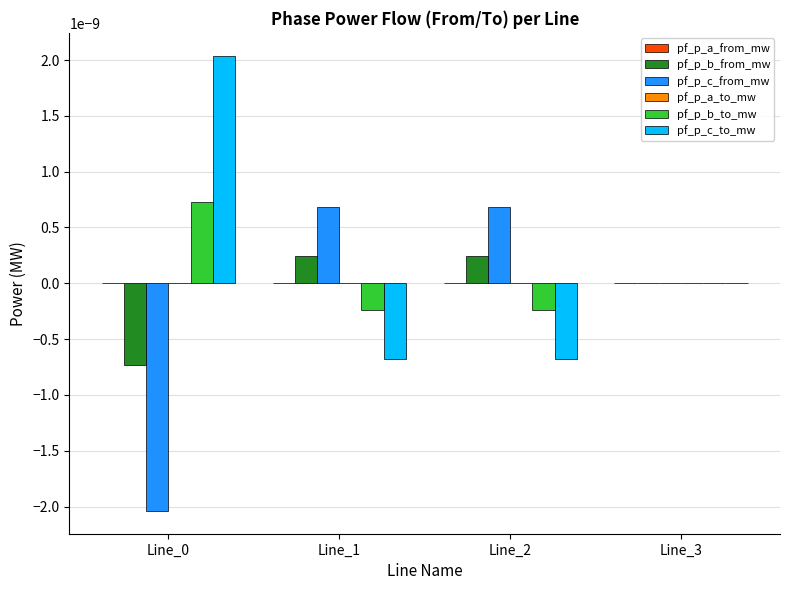

The pf_p_b_to_mw series shows -0.0 at Line_1. True or false?

True